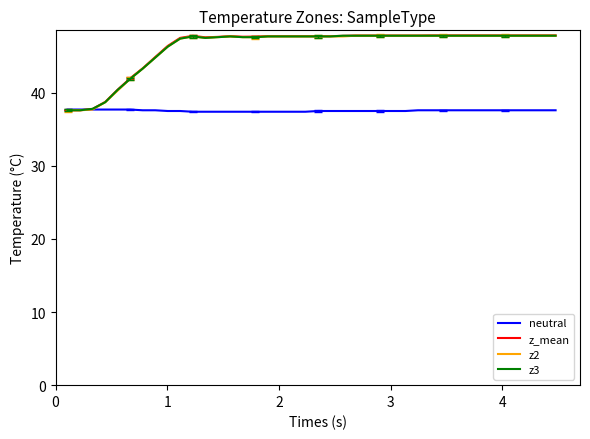

What is the lowest value of the z3 series?

37.6